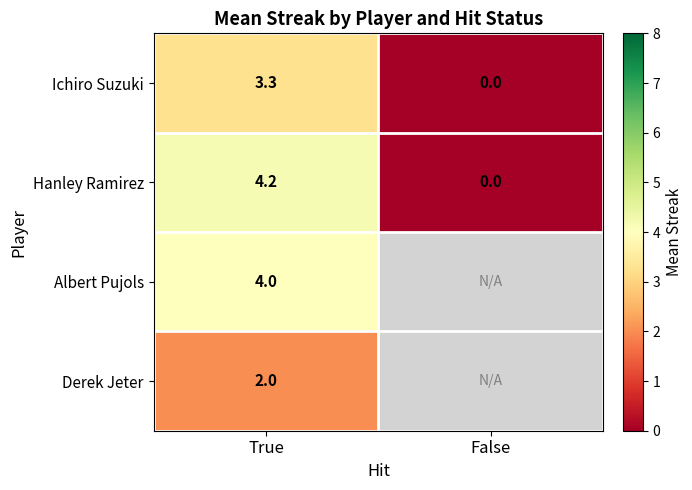

True or false: Albert Pujols has a value of 4.0 at True.

True